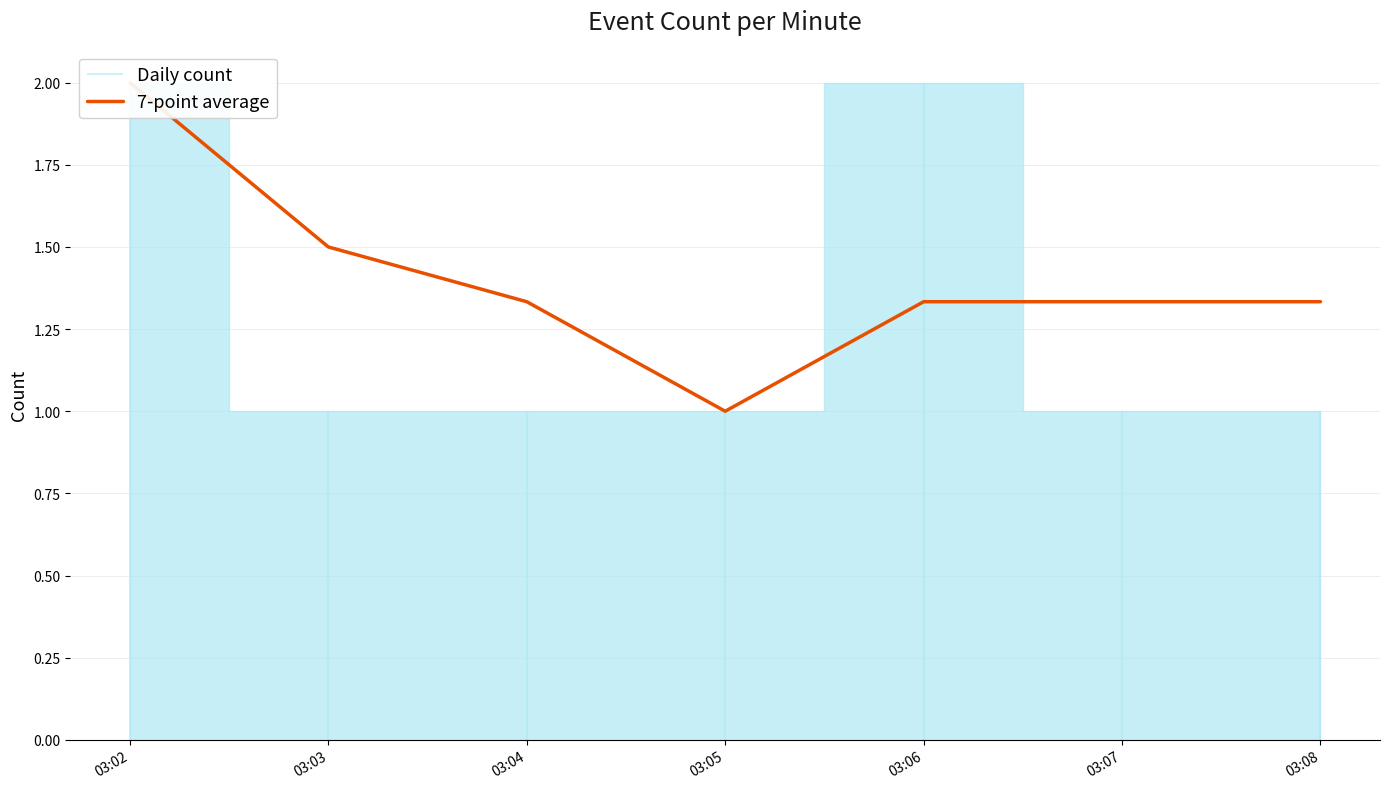

True or false: the data shows 0.3 at 03:06.

False